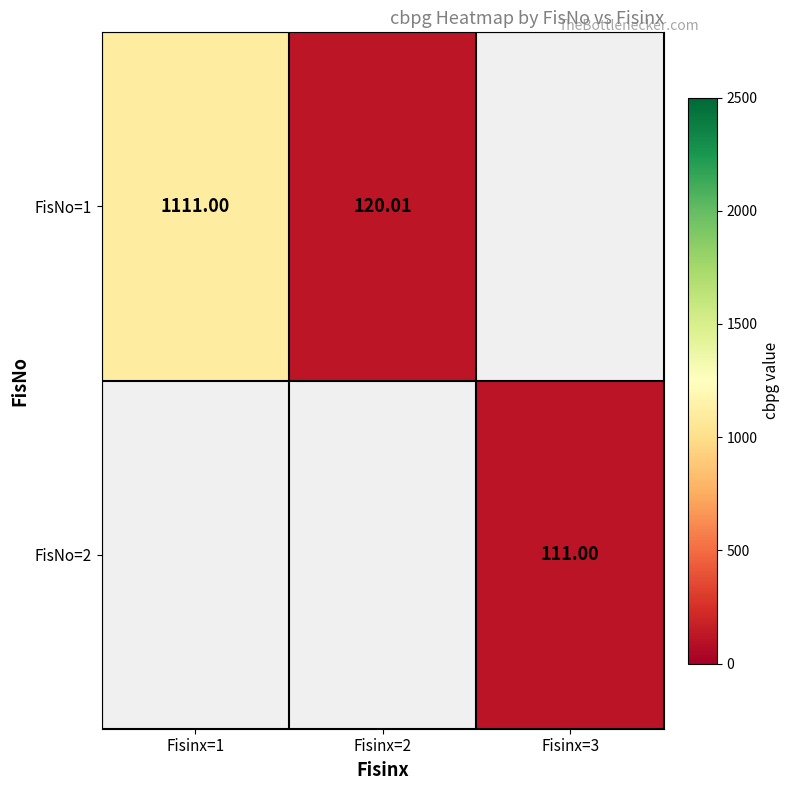

How many distinct data groups are displayed?

2